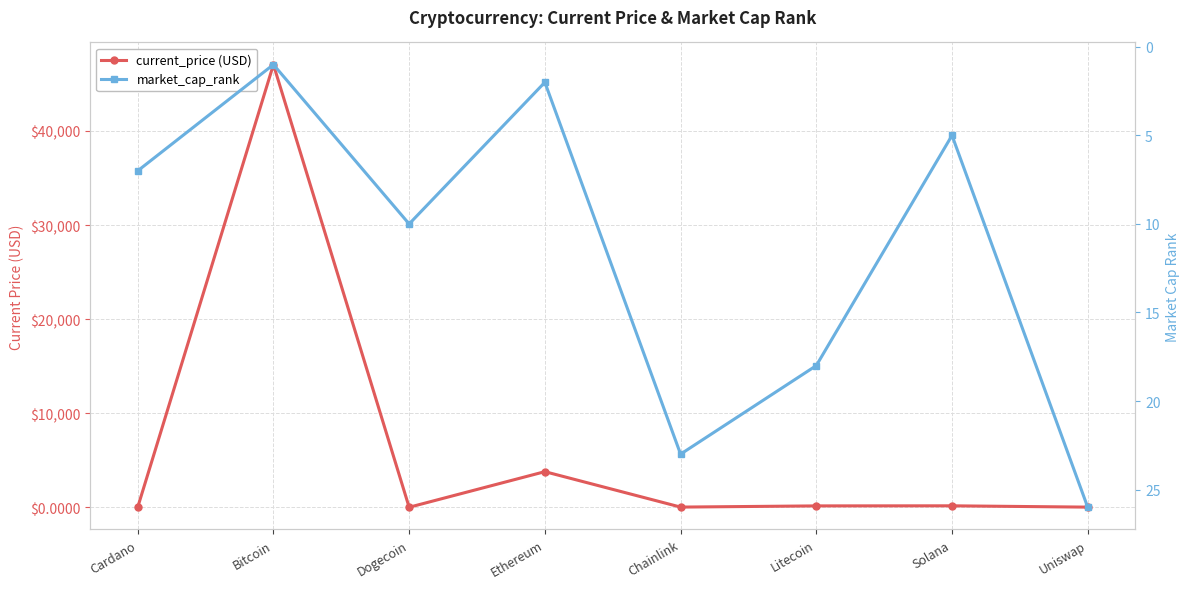

The market_cap_rank series shows 39.4 at Chainlink. True or false?

False